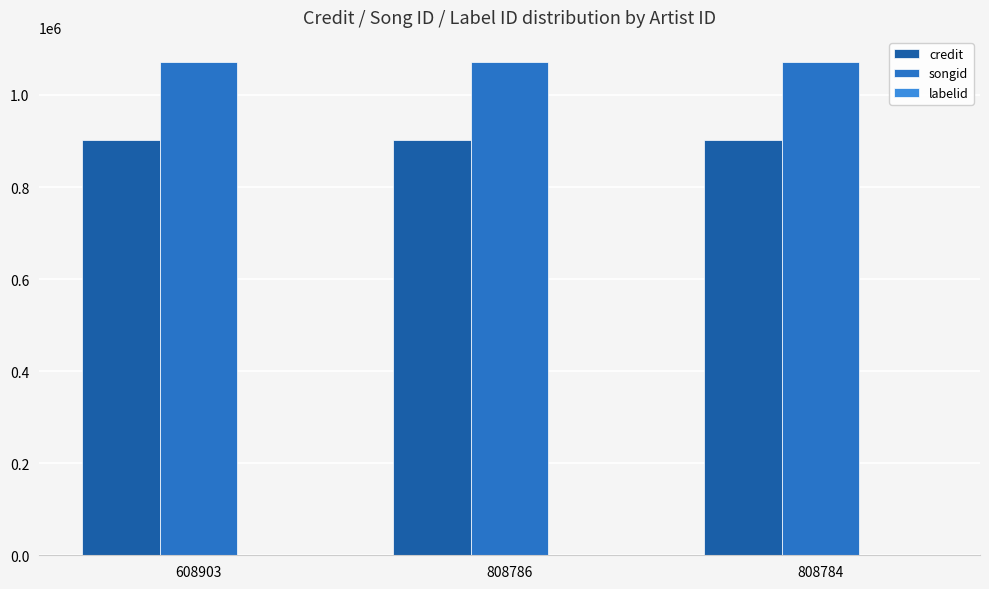

What is the sum of all songid values?

3217686